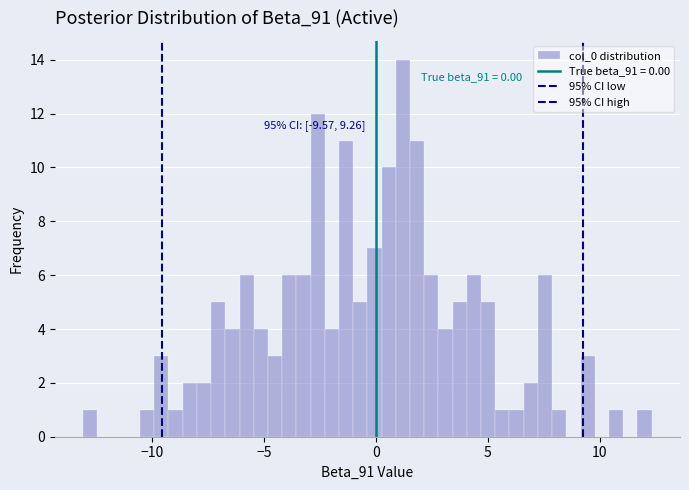

Read against the x-axis, roughly where is the centre of the tallest bar?

1.0